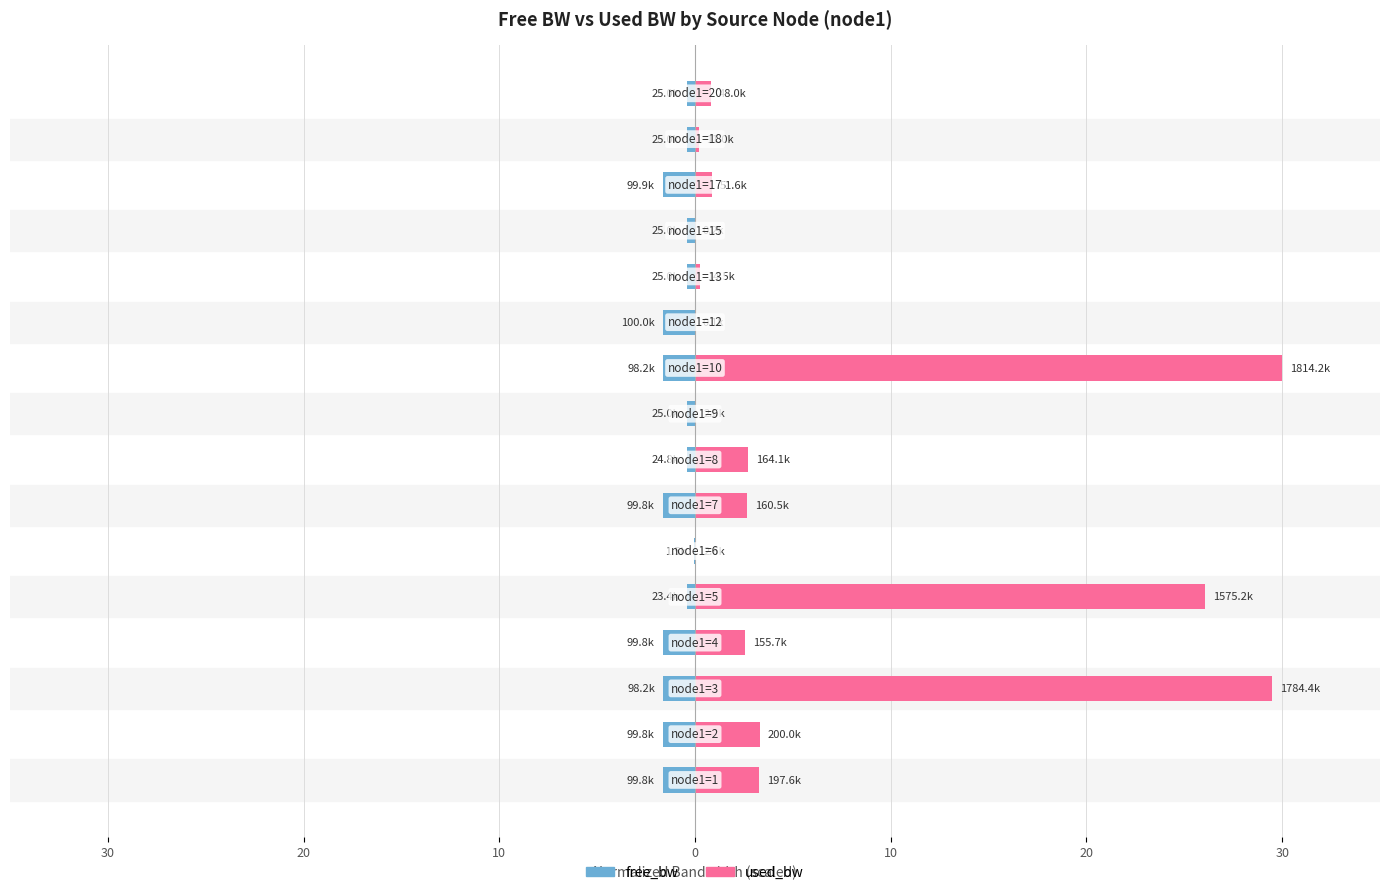

Is the value of used_bw at 20 greater than the value of free_bw at 10?

Yes